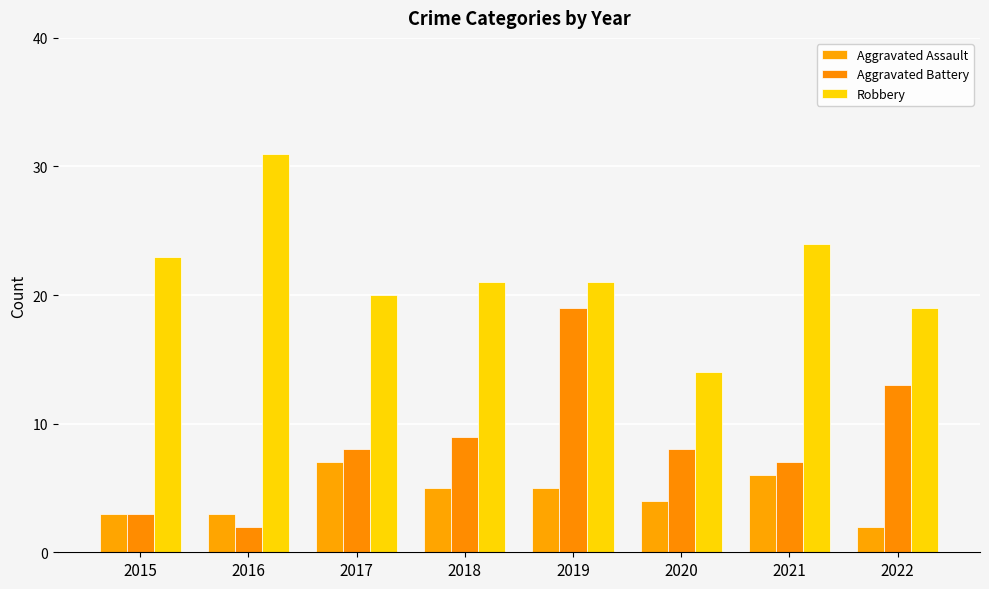

How many groups of bars are there?

8